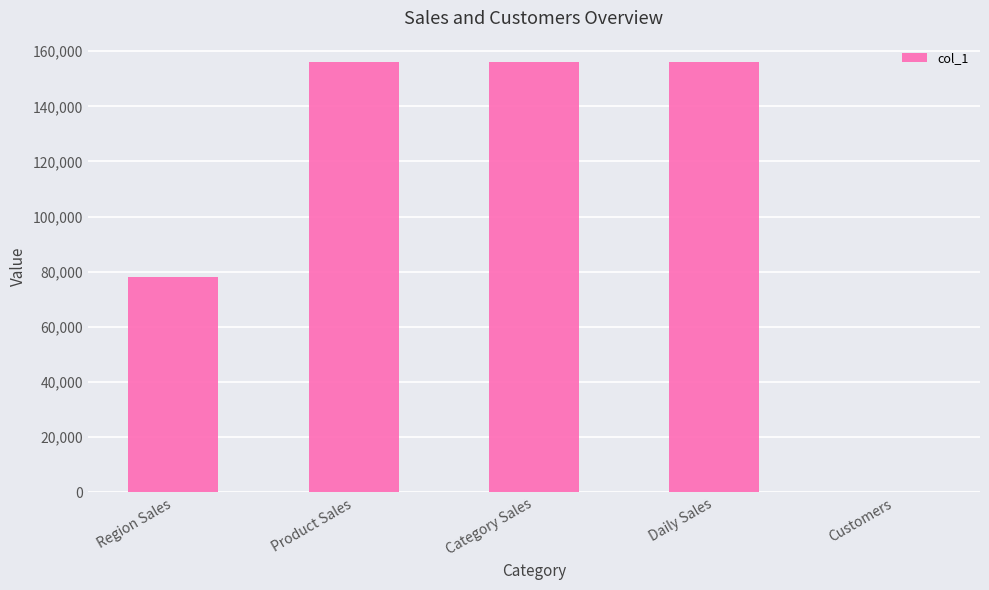

What is the difference between the values at Region Sales and Customers?

77976